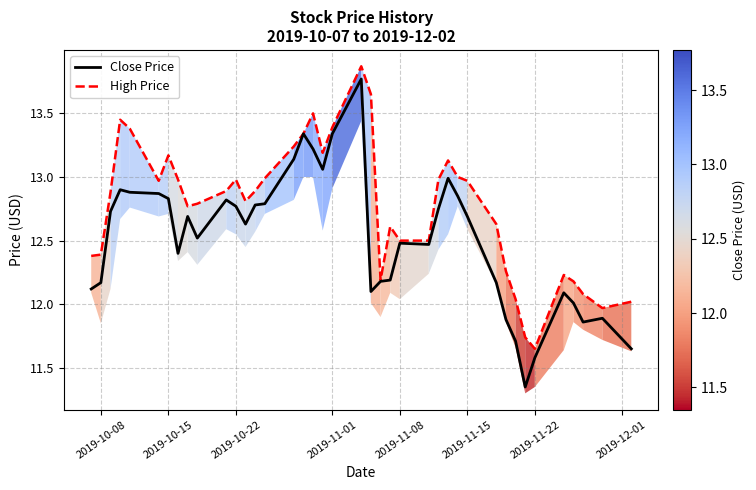

Which series has the largest range (max minus min)?

Close Price